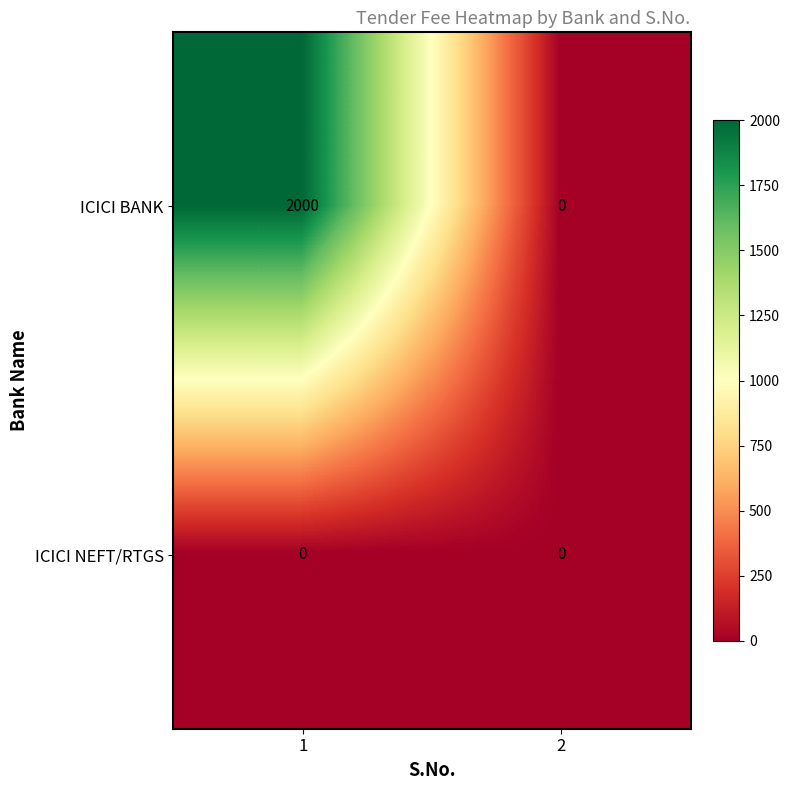

What is the total value across all series at 1?

2000